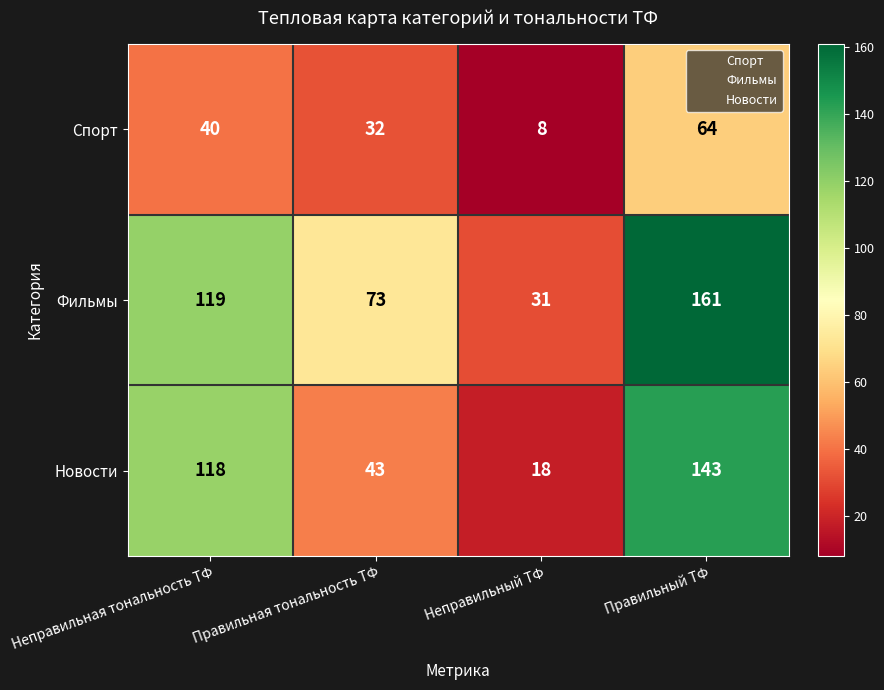

The Спорт series shows 53 at Правильная тональность ТФ. True or false?

False